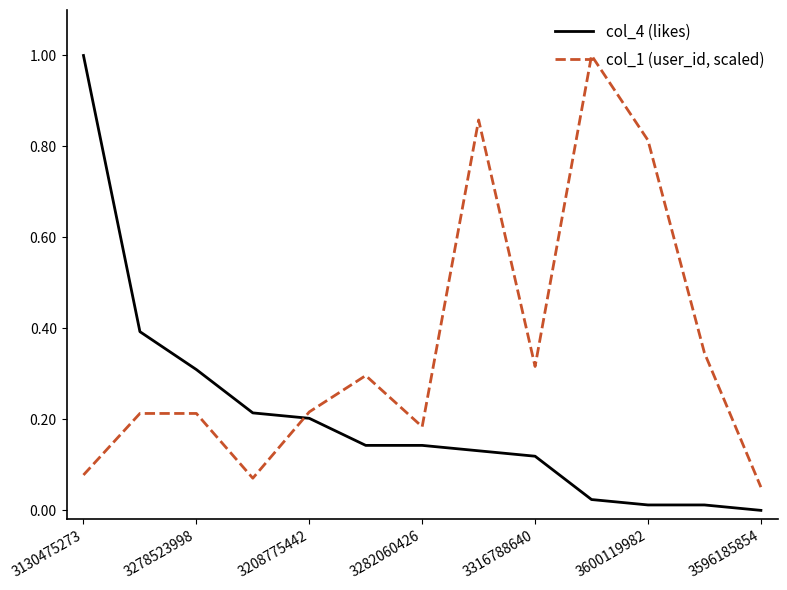

After their last crossing, which series has the higher values: col_1 (user_id, scaled) or col_4 (likes)?

col_1 (user_id, scaled)